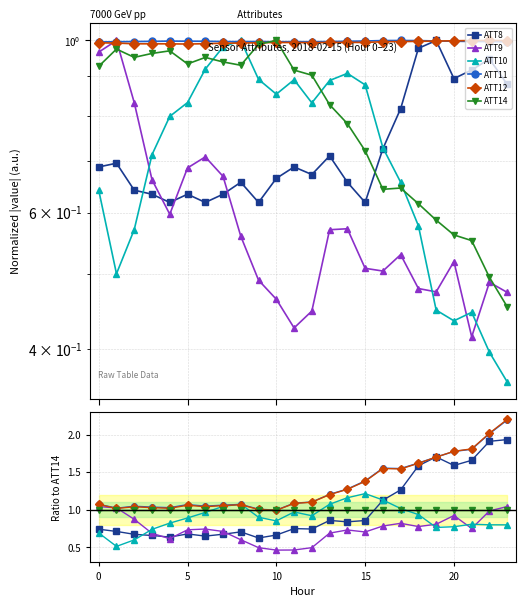

Which series has the largest total across all categories?

ATT11